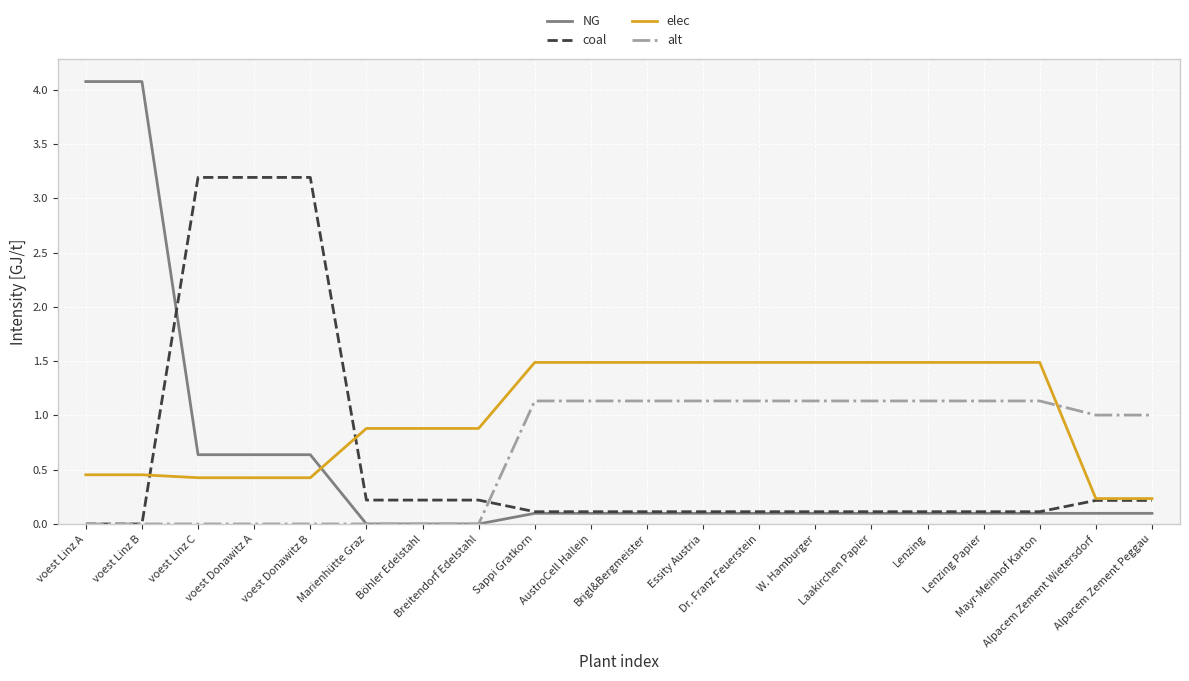

True or false: elec and alt cross at least once.

True